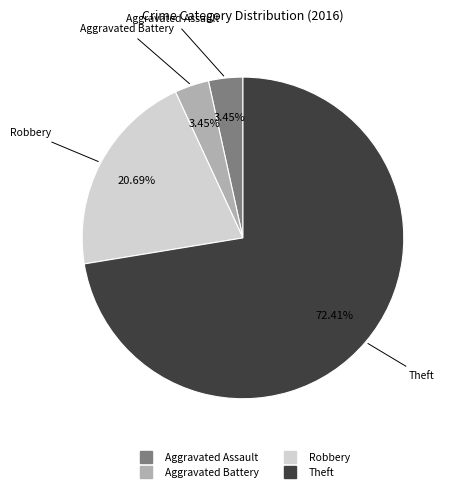

Which slice represents more than half of the pie?

Theft